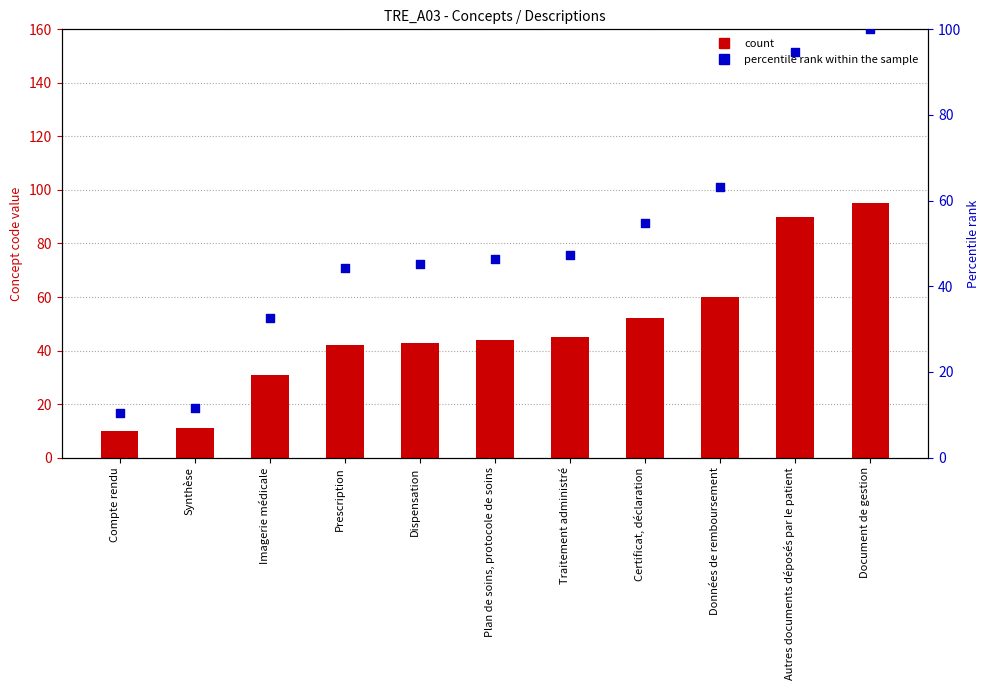

Which series contains the lowest Y value?

Concept code